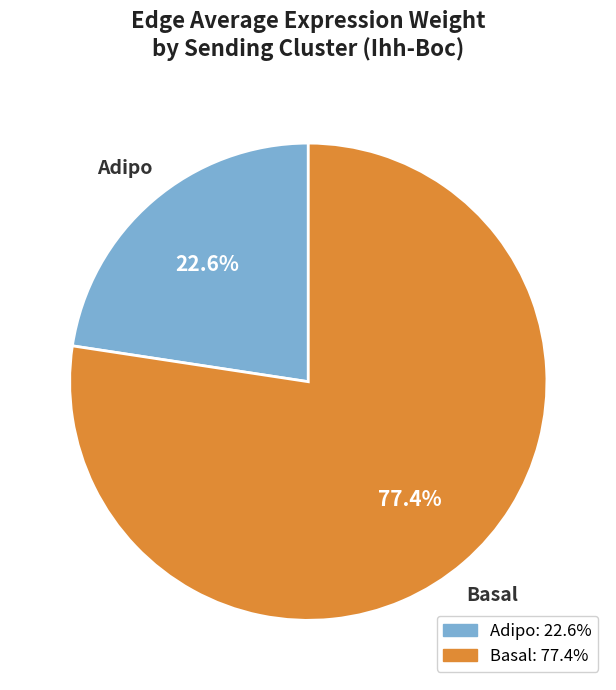

What is the smallest slice in the pie chart?

Adipo